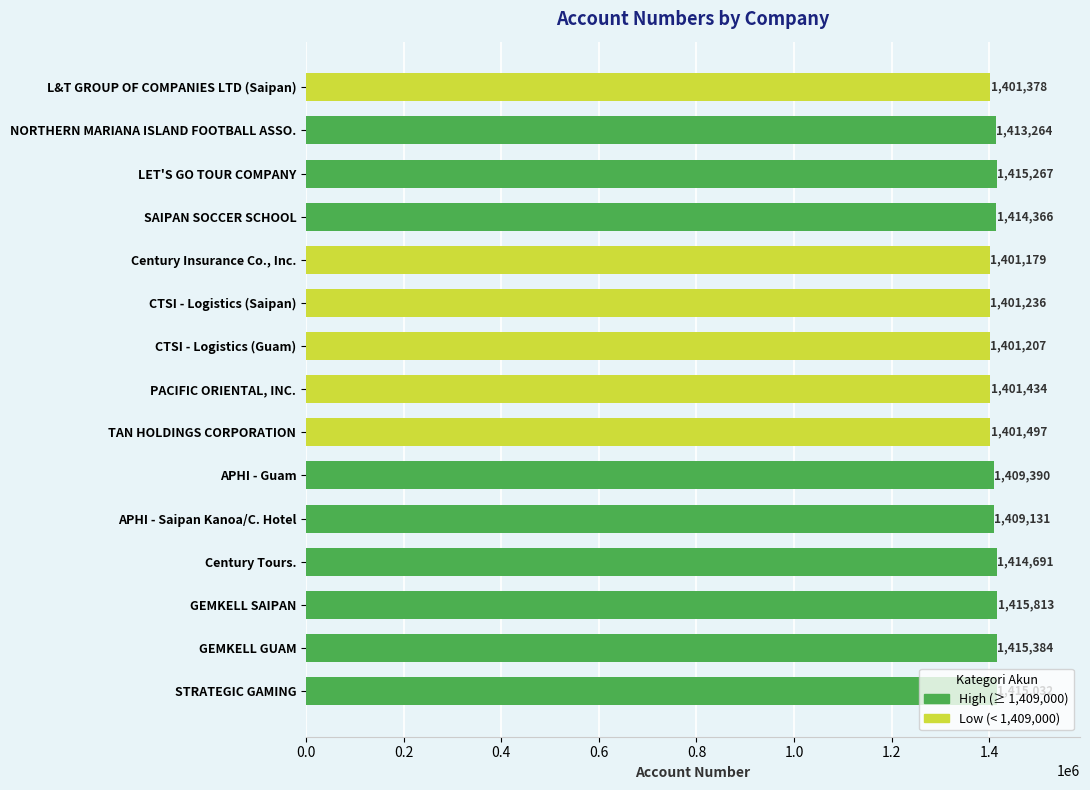

What is the smallest value displayed?

1401179